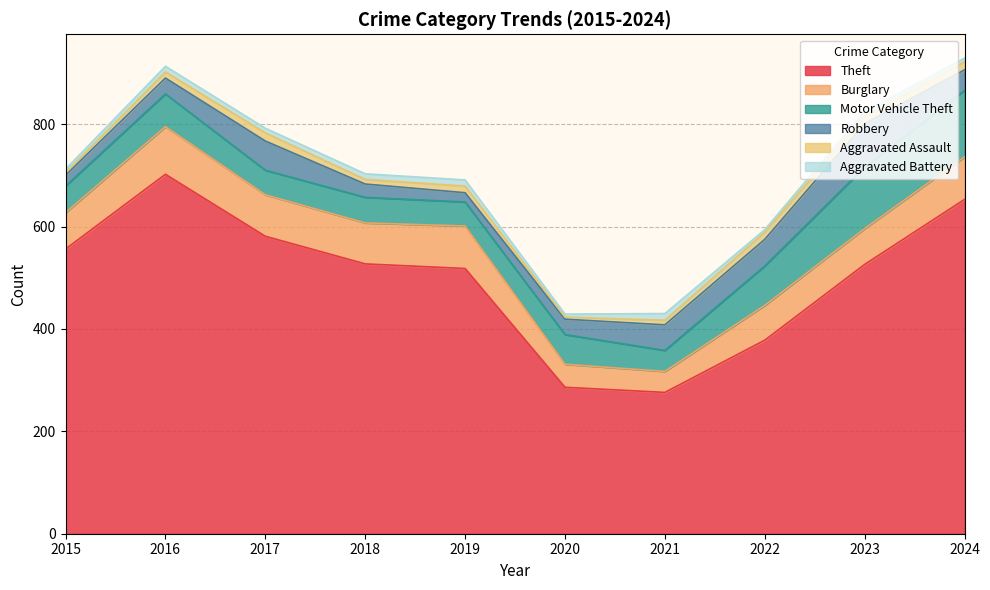

True or false: Robbery and Aggravated Assault intersect in this chart.

False